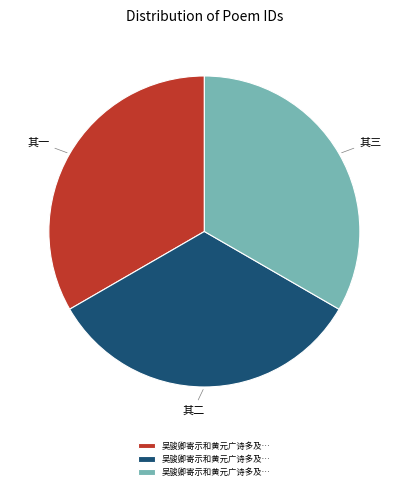

True or false: 其三 accounts for 33% of the total.

True